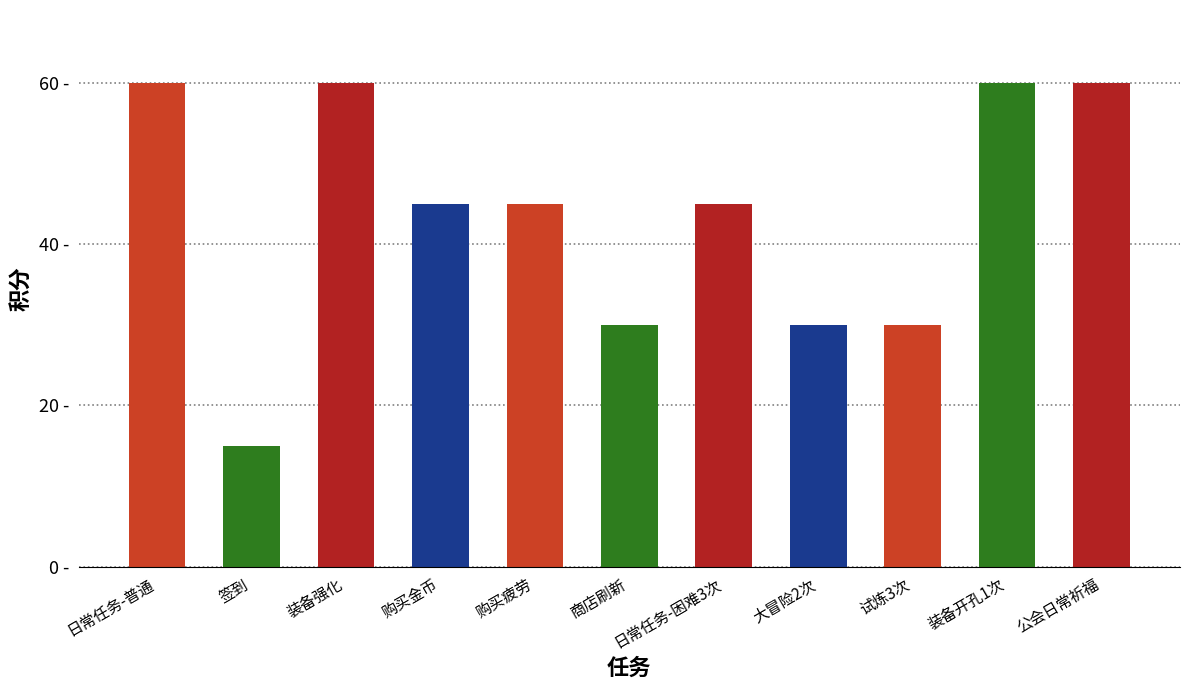

Does the chart contain any negative values?

No